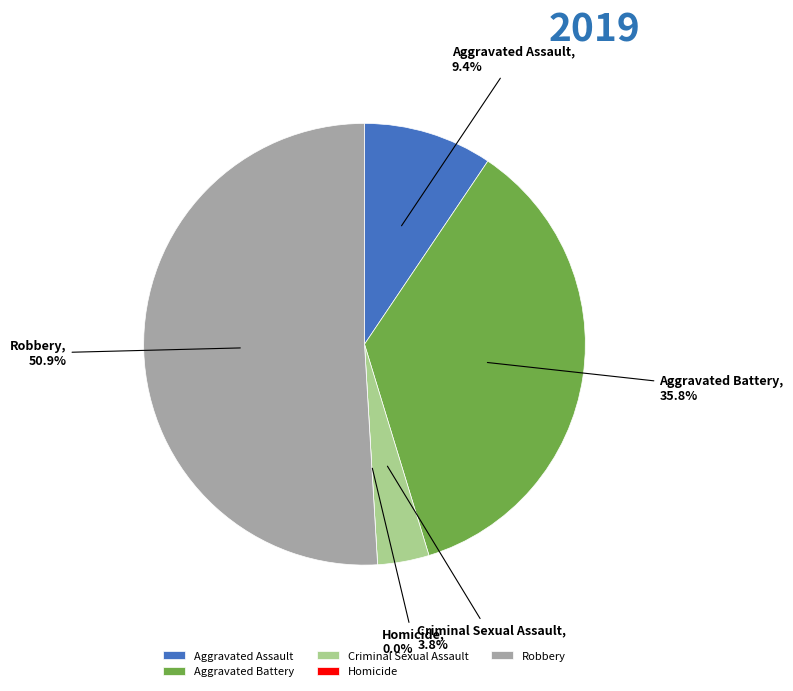

To the nearest percent, what portion does Aggravated Battery represent?

36%